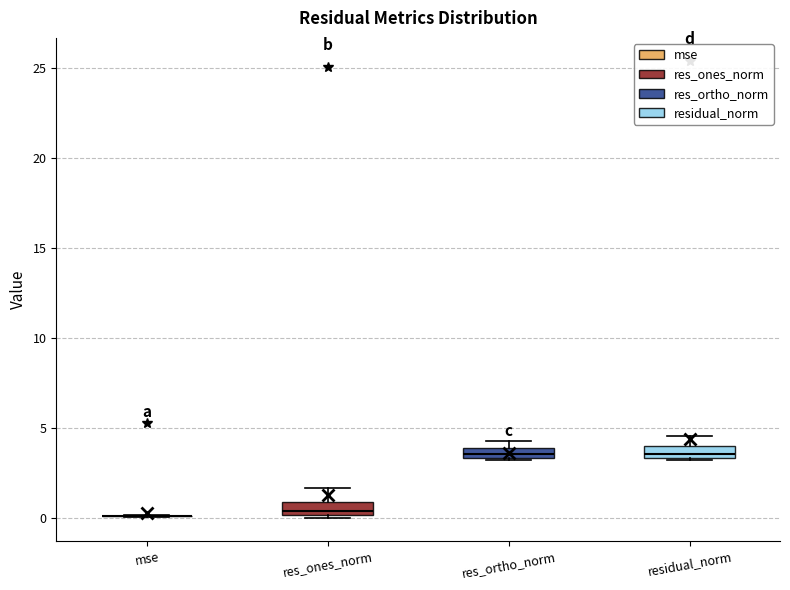

Where does the upper whisker of the box for res_ones_norm end on the y-axis? The values are not printed on the chart, so give them approximately, as read against the axis.

1.5